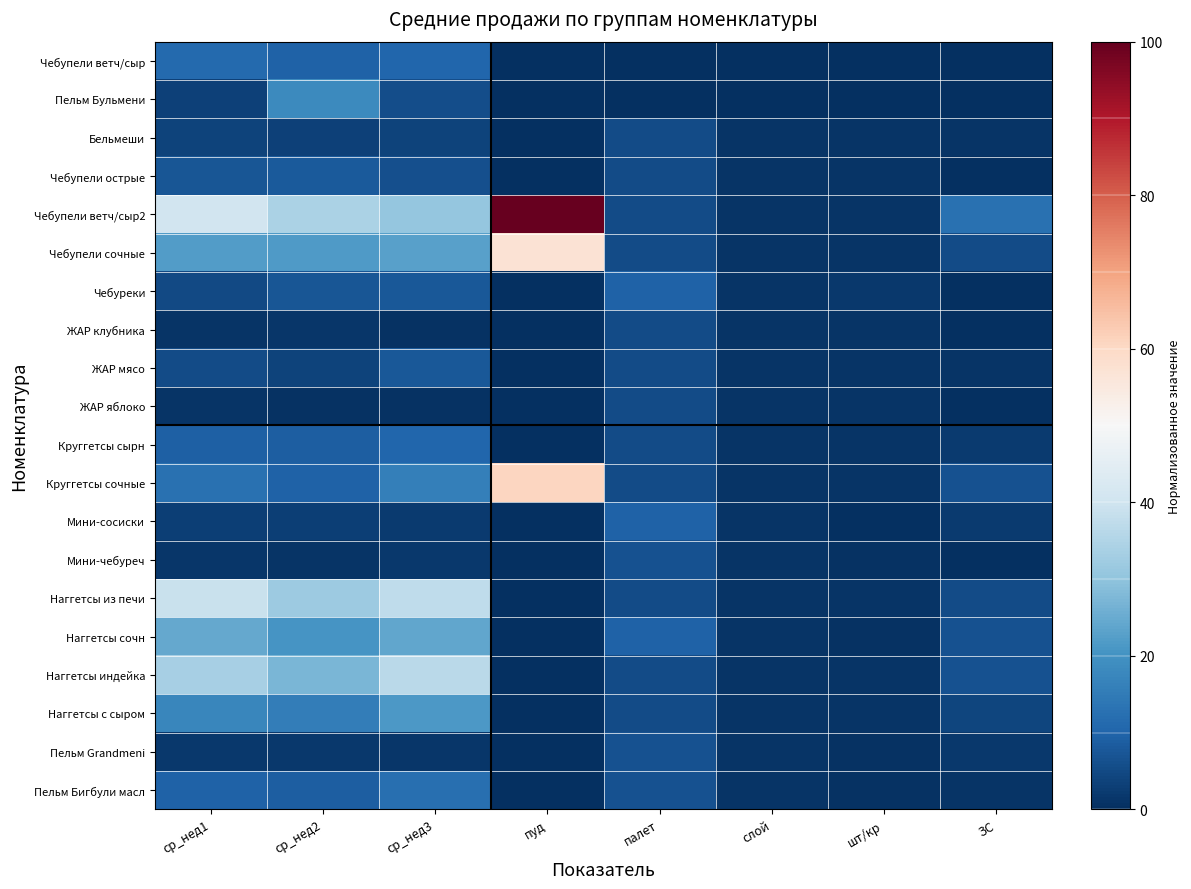

Reading left to right, what are all the values shown in this chart?

Чебупели ветч/сыр: ср_нед1=11.0	ср_нед2=9.4	ср_нед3=10.5	пуд=0.0	палет=0.0	слой=0.0	шт/кр=0.0	ЗС=0.0
Пельм Бульмени: ср_нед1=3.3	ср_нед2=18.1	ср_нед3=5.8	пуд=0.0	палет=0.0	слой=0.0	шт/кр=0.0	ЗС=0.0
Бельмеши: ср_нед1=3.8	ср_нед2=3.3	ср_нед3=3.8	пуд=0.0	палет=5.3	слой=1.1	шт/кр=0.9	ЗС=1.1
Чебупели острые: ср_нед1=7.3	ср_нед2=8.1	ср_нед3=6.1	пуд=0.0	палет=5.3	слой=1.1	шт/кр=0.9	ЗС=0.0
Чебупели ветч/сыр2: ср_нед1=40.3	ср_нед2=34.3	ср_нед3=30.8	пуд=100.0	палет=5.3	слой=1.1	шт/кр=0.9	ЗС=12.7
Чебупели сочные: ср_нед1=22.2	ср_нед2=21.7	ср_нед3=23.0	пуд=57.3	палет=5.3	слой=1.1	шт/кр=0.9	ЗС=5.3
Чебуреки: ср_нед1=5.1	ср_нед2=7.0	ср_нед3=7.6	пуд=0.0	палет=9.5	слой=1.1	шт/кр=1.8	ЗС=0.0
ЖАР клубника: ср_нед1=1.2	ср_нед2=1.3	ср_нед3=0.8	пуд=0.0	палет=5.3	слой=1.1	шт/кр=0.9	ЗС=0.0
ЖАР мясо: ср_нед1=5.2	ср_нед2=3.8	ср_нед3=7.7	пуд=0.0	палет=5.3	слой=1.1	шт/кр=0.9	ЗС=1.1
ЖАР яблоко: ср_нед1=0.8	ср_нед2=0.5	ср_нед3=0.6	пуд=0.0	палет=5.3	слой=1.1	шт/кр=0.9	ЗС=0.0
Круггетсы сырн: ср_нед1=9.3	ср_нед2=8.6	ср_нед3=10.4	пуд=0.0	палет=5.3	слой=1.1	шт/кр=0.9	ЗС=2.1
Круггетсы сочные: ср_нед1=12.7	ср_нед2=9.5	ср_нед3=15.8	пуд=60.9	палет=5.3	слой=1.1	шт/кр=0.9	ЗС=6.4
Мини-сосиски: ср_нед1=3.0	ср_нед2=3.0	ср_нед3=2.0	пуд=0.0	палет=9.5	слой=1.1	шт/кр=0.3	ЗС=2.1
Мини-чебуреч: ср_нед1=1.3	ср_нед2=0.9	ср_нед3=1.7	пуд=0.0	палет=6.4	слой=0.9	шт/кр=0.4	ЗС=0.0
Наггетсы из печи: ср_нед1=38.8	ср_нед2=31.8	ср_нед3=37.2	пуд=0.0	палет=5.3	слой=1.1	шт/кр=0.9	ЗС=5.3
Наггетсы сочн: ср_нед1=24.3	ср_нед2=20.7	ср_нед3=24.0	пуд=0.0	палет=9.5	слой=1.1	шт/кр=0.5	ЗС=6.4
Наггетсы индейка: ср_нед1=33.3	ср_нед2=27.3	ср_нед3=36.4	пуд=0.0	палет=5.3	слой=1.1	шт/кр=0.9	ЗС=6.4
Наггетсы с сыром: ср_нед1=17.3	ср_нед2=15.6	ср_нед3=21.4	пуд=0.0	палет=5.3	слой=1.1	шт/кр=0.9	ЗС=4.2
Пельм Grandmeni: ср_нед1=1.7	ср_нед2=1.9	ср_нед3=1.2	пуд=0.0	палет=6.4	слой=0.9	шт/кр=0.6	ЗС=1.8
Пельм Бигбули масл: ср_нед1=9.4	ср_нед2=8.8	ср_нед3=12.3	пуд=0.0	палет=6.4	слой=0.9	шт/кр=0.8	ЗС=0.9